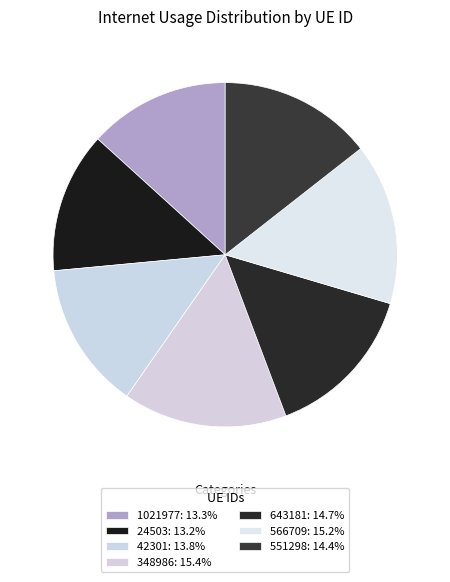

Rank the categories by value from lowest to highest.

24503, 1021977, 42301, 551298, 643181, 566709, 348986